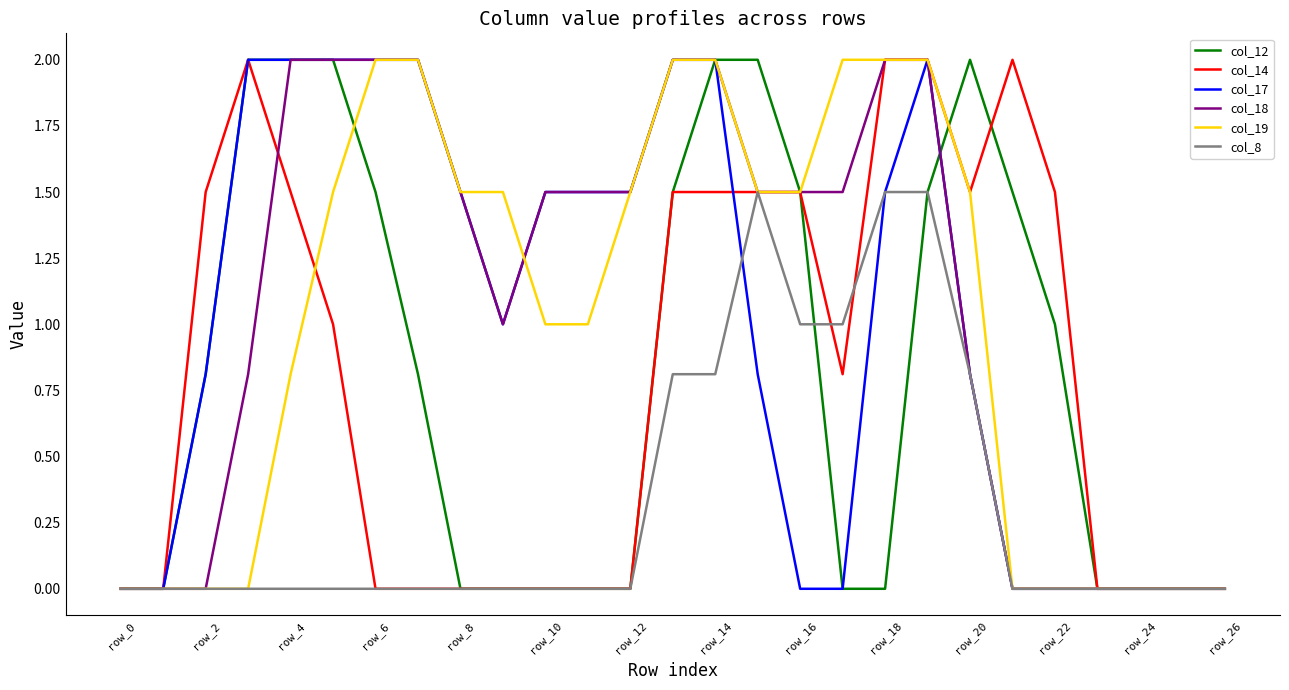

What is the maximum value for col_19?

2.0